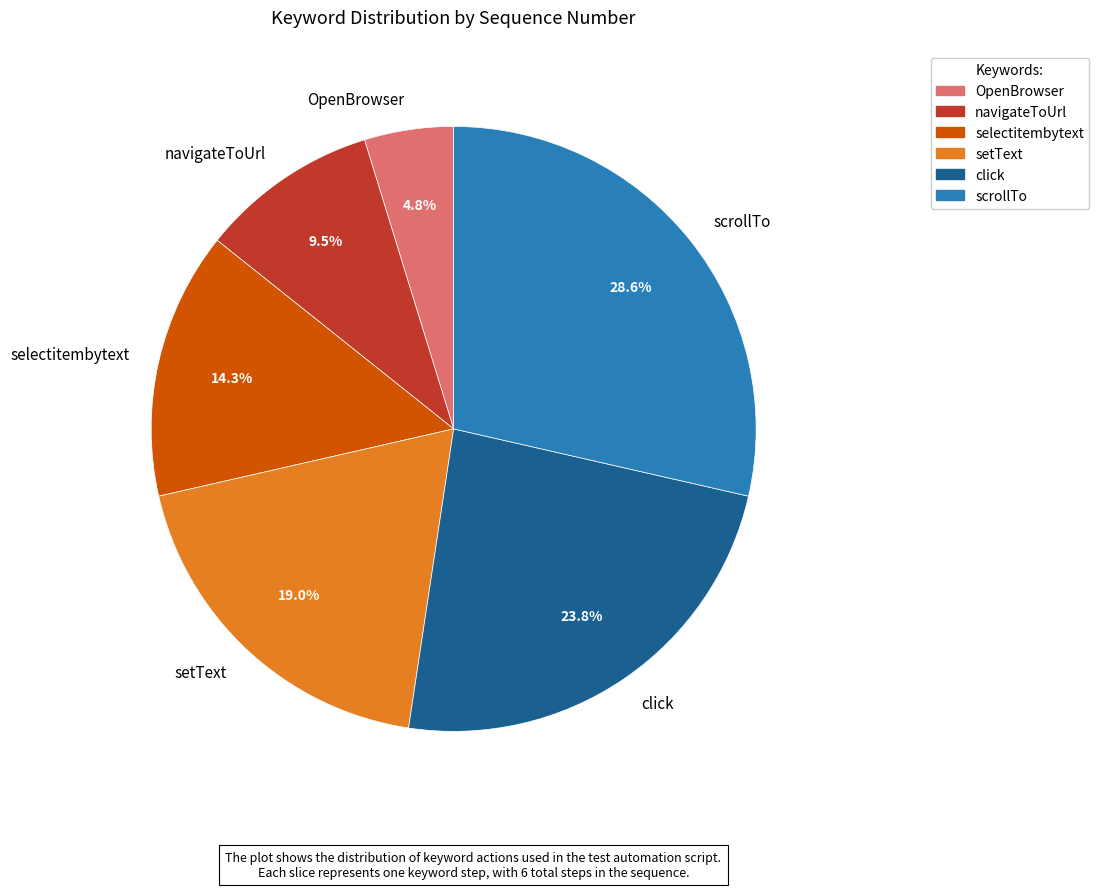

Does OpenBrowser account for over 50% of the chart?

No